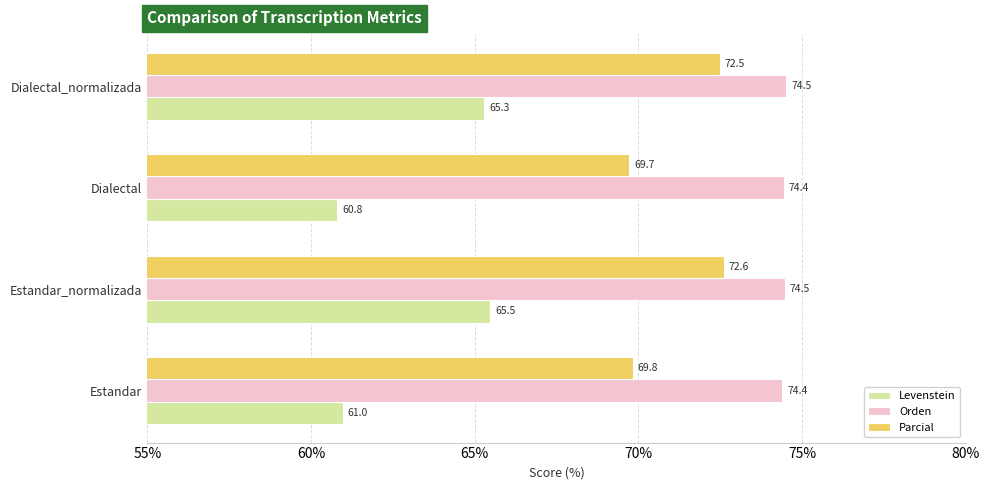

Which series has the widest spread of values?

Levenstein